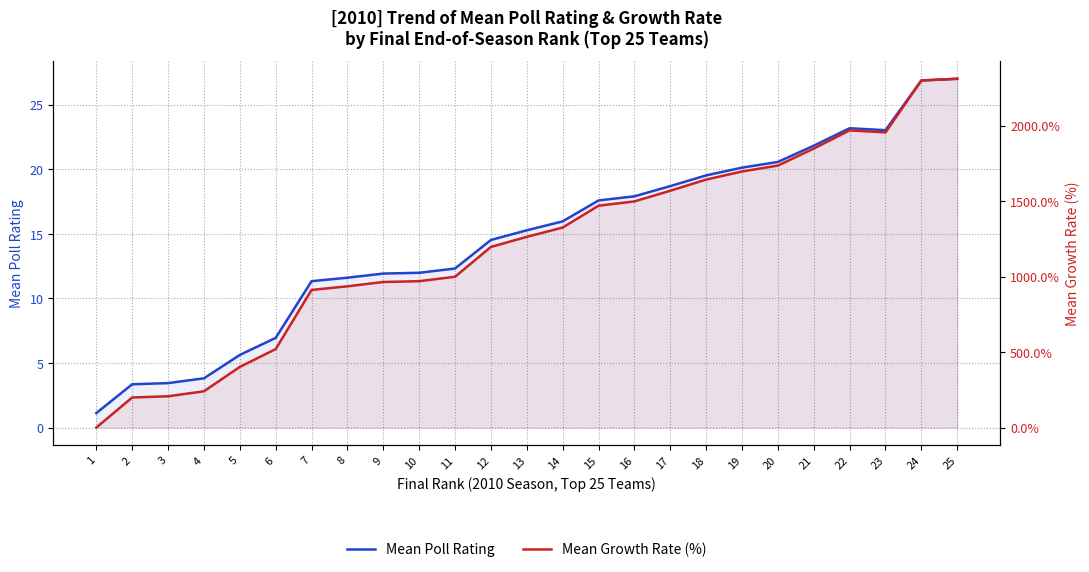

Reading left to right, list all the values displayed in this chart.

Mean Poll Rating: 1.1	3.4	3.4	3.8	5.6	6.9	11.3	11.6	11.9	12.0	12.3	14.5	15.3	16.0	17.6	17.9	18.7	19.5	20.1	20.6	21.8	23.2	23.0	26.9	27.0
Mean Growth Rate (%): 0.0	199.1	207.1	240.2	401.8	519.6	911.6	935.7	964.3	969.6	999.1	1196.4	1263.4	1325.0	1469.6	1498.2	1568.7	1642.9	1696.4	1735.7	1848.2	1968.8	1955.4	2299.1	2310.7